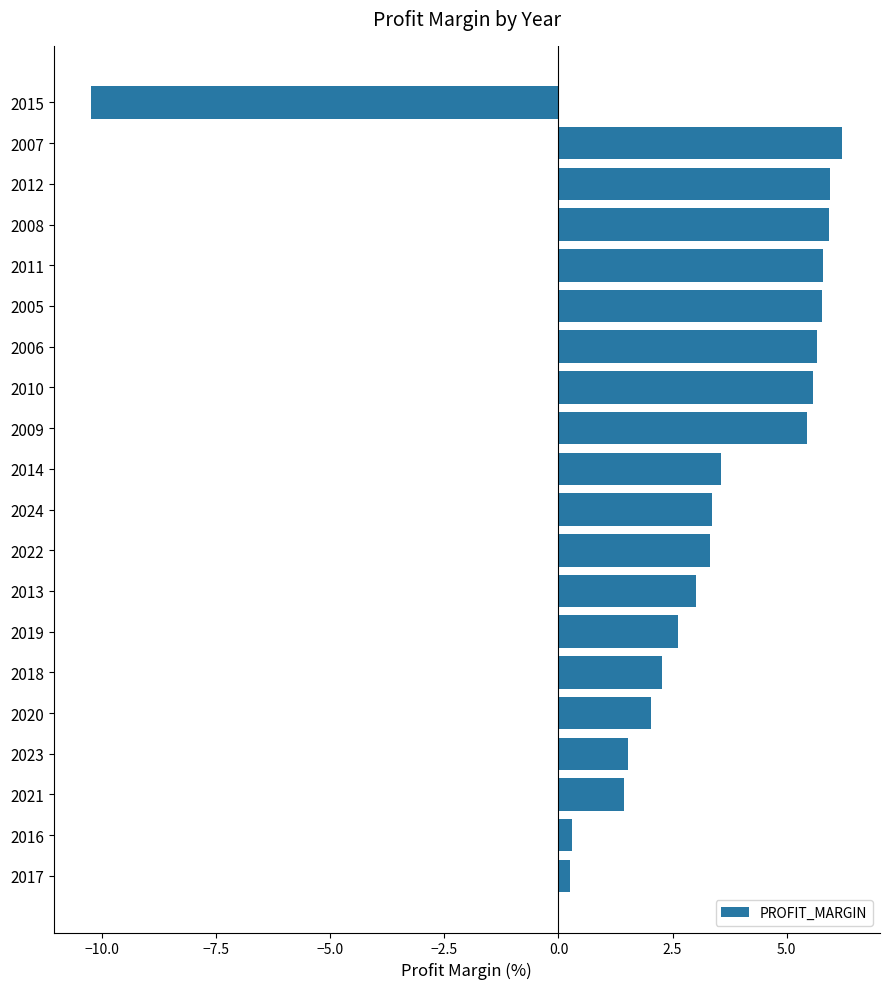

What is the label of the 7th bar from the top?

2006